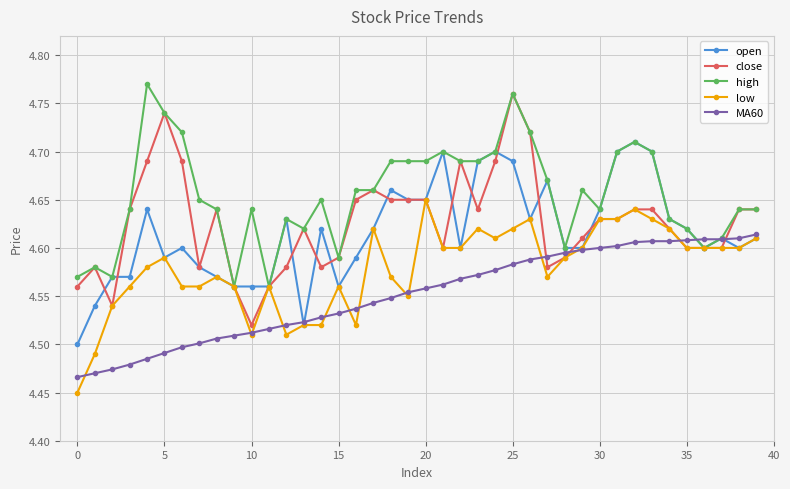

Which series has the largest total across all categories?

high